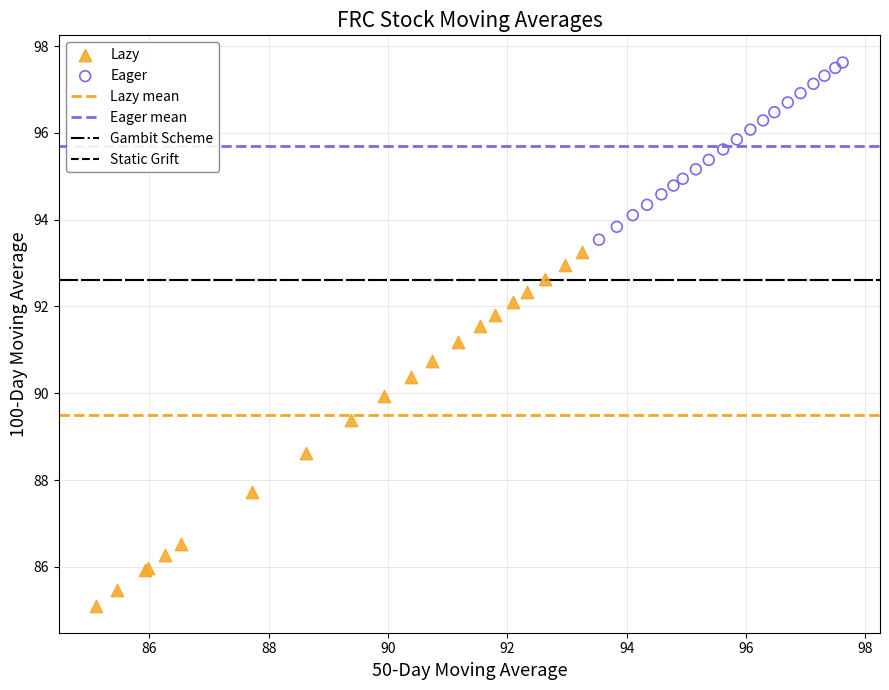

Which series has the largest Y range (max minus min)?

Lazy